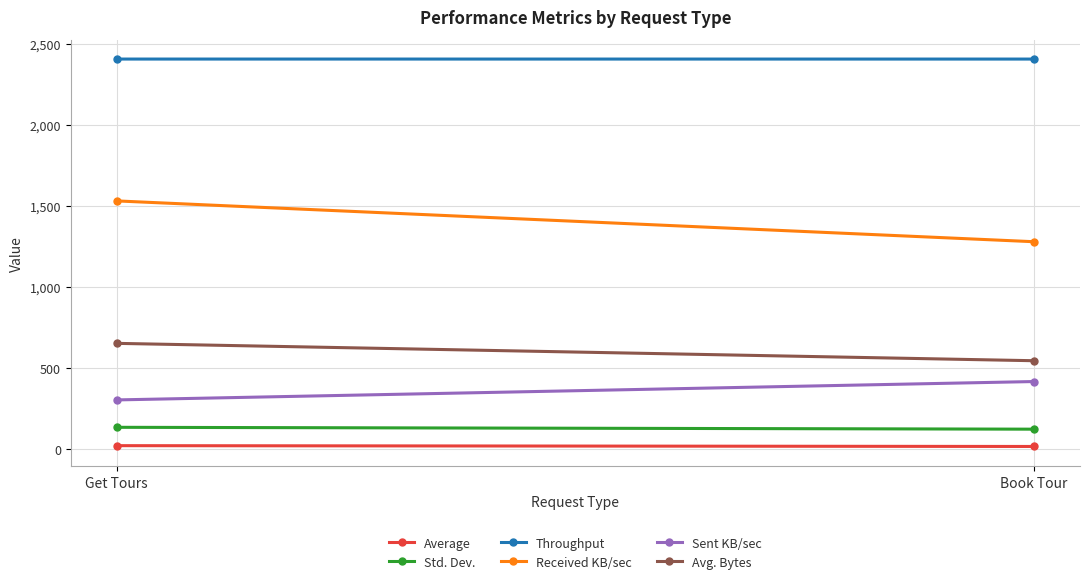

Which series has the largest range (max minus min)?

Received KB/sec